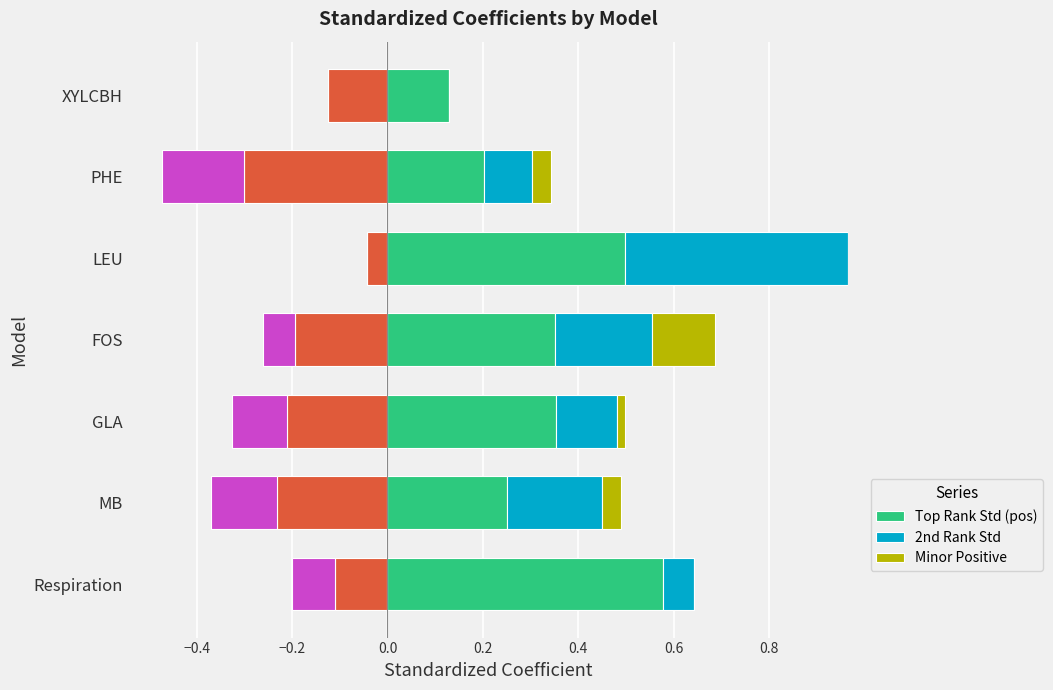

Rank the series by their average value, from highest to lowest.

Top Rank Std (pos), 2nd Rank Std, Minor Positive